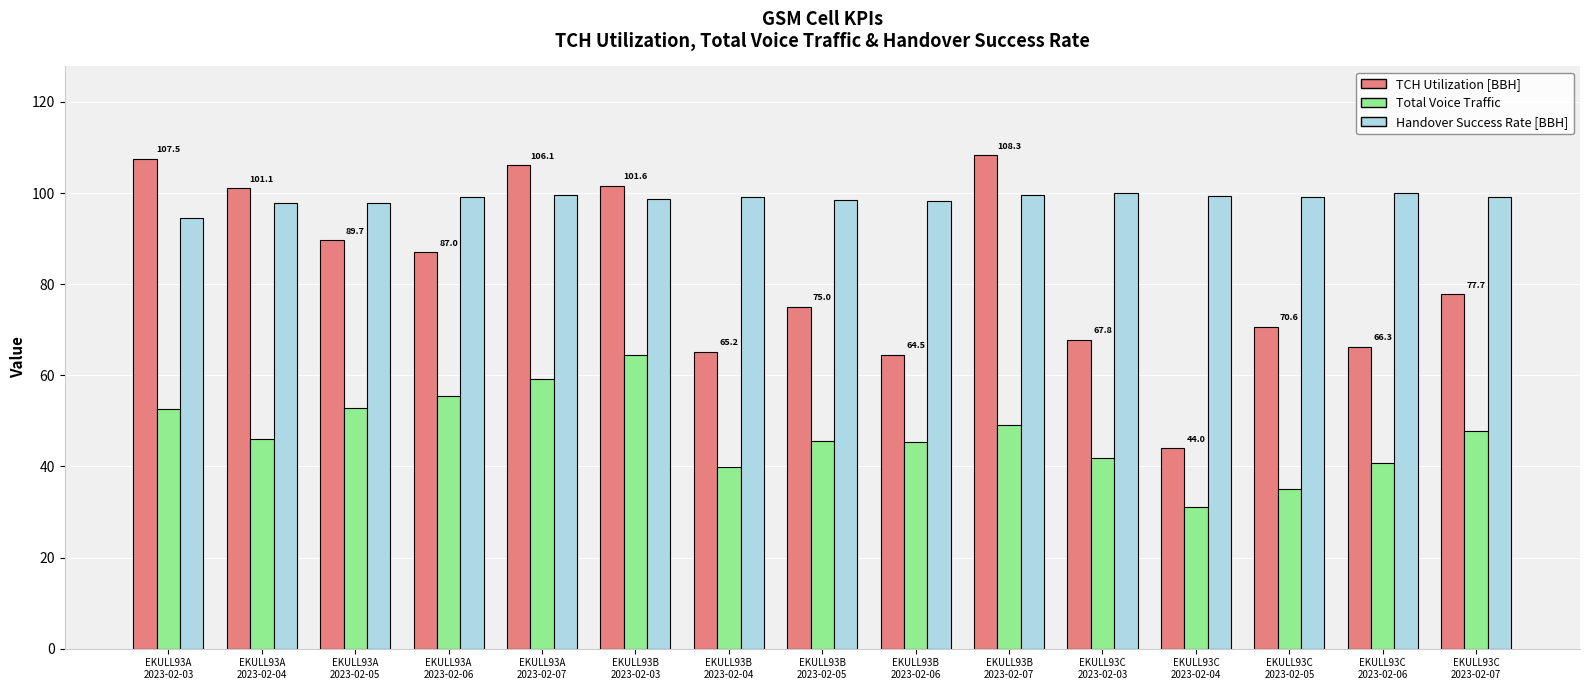

What is the average value of the TCH Utilization [BBH] series?

82.2